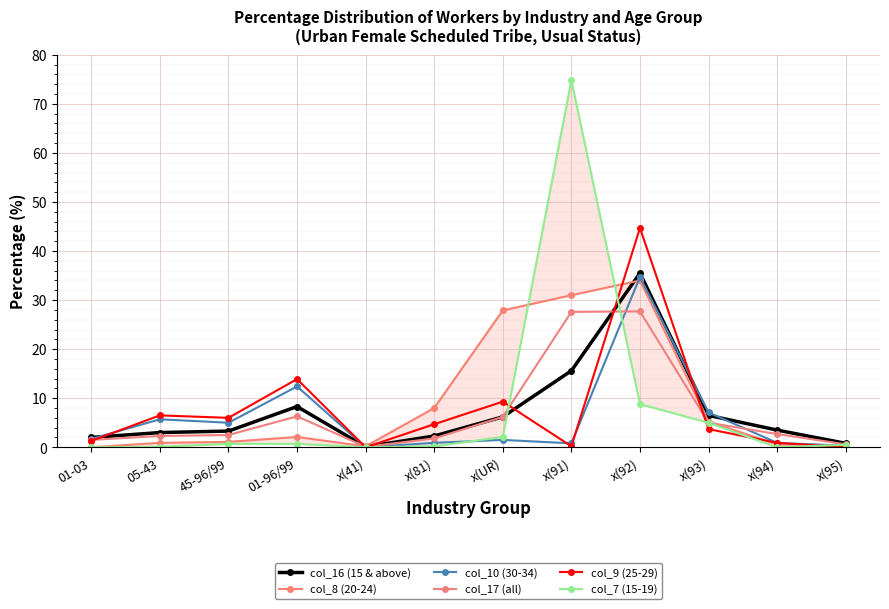

The col_8 (20-24) series shows 0.2 at x(41). True or false?

True